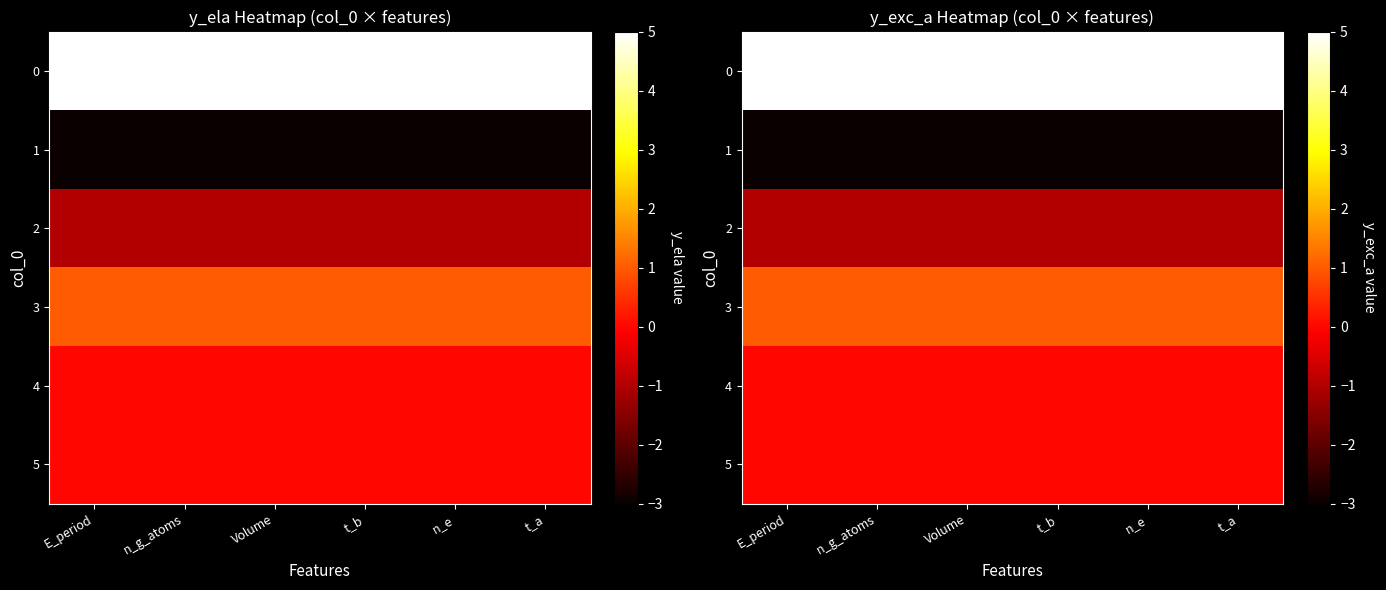

Which category has the highest value in the 5 series?

E_period